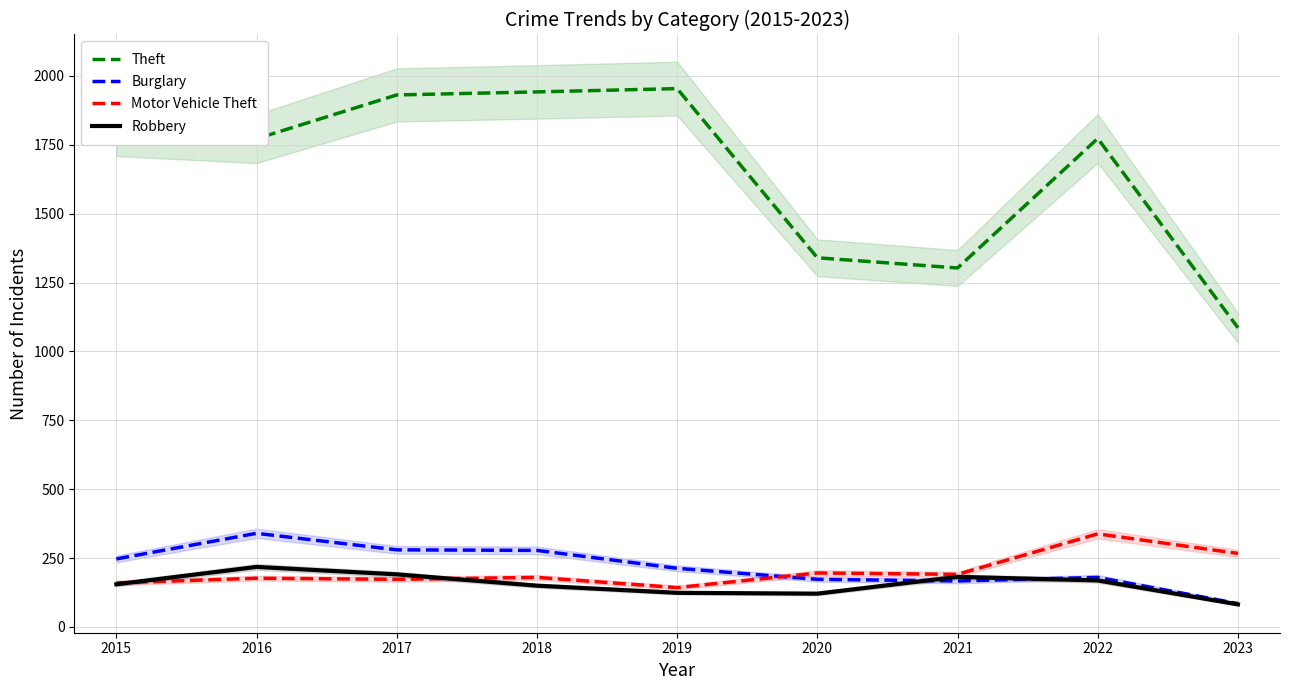

List the labels in order of Burglary value, largest first.

2016, 2017, 2018, 2015, 2019, 2022, 2020, 2021, 2023